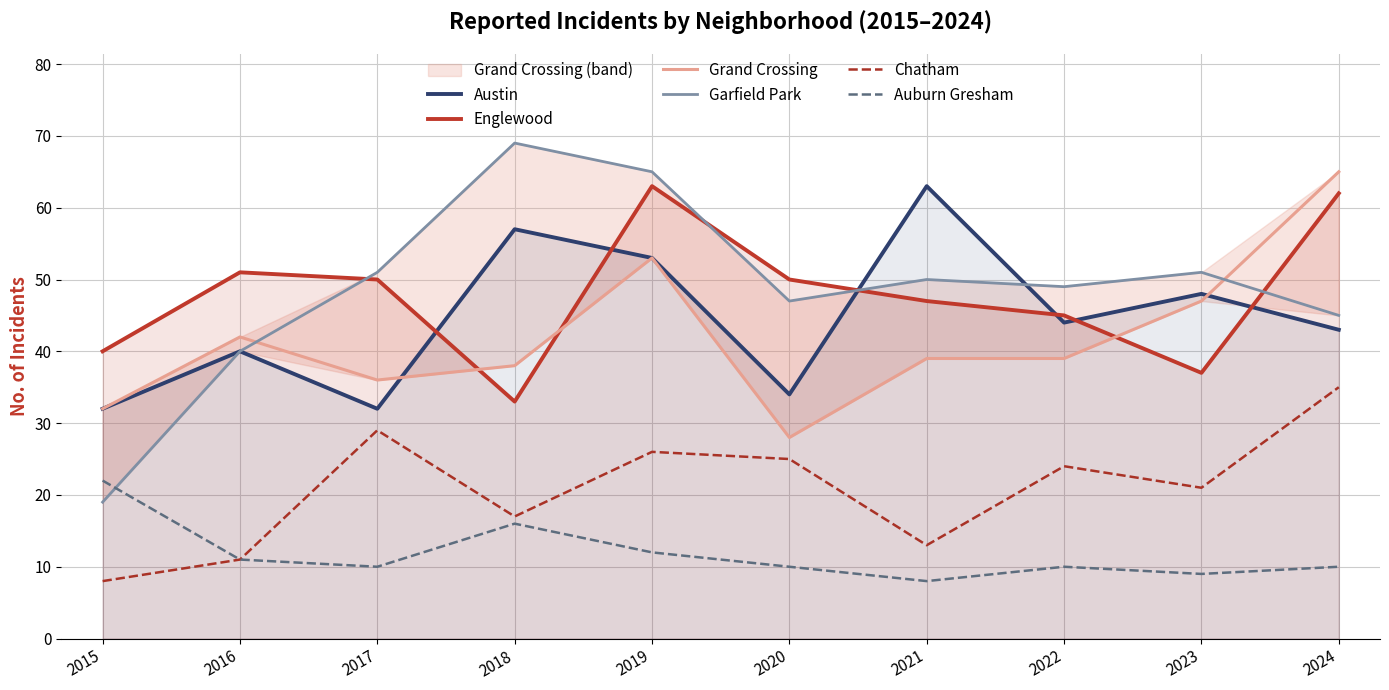

Reading left to right, transcribe all the data shown in this chart.

Austin: 32	40	32	57	53	34	63	44	48	43
Englewood: 40	51	50	33	63	50	47	45	37	62
Grand Crossing: 32	42	36	38	53	28	39	39	47	65
Garfield Park: 19	40	51	69	65	47	50	49	51	45
Chatham: 8	11	29	17	26	25	13	24	21	35
Auburn Gresham: 22	11	10	16	12	10	8	10	9	10